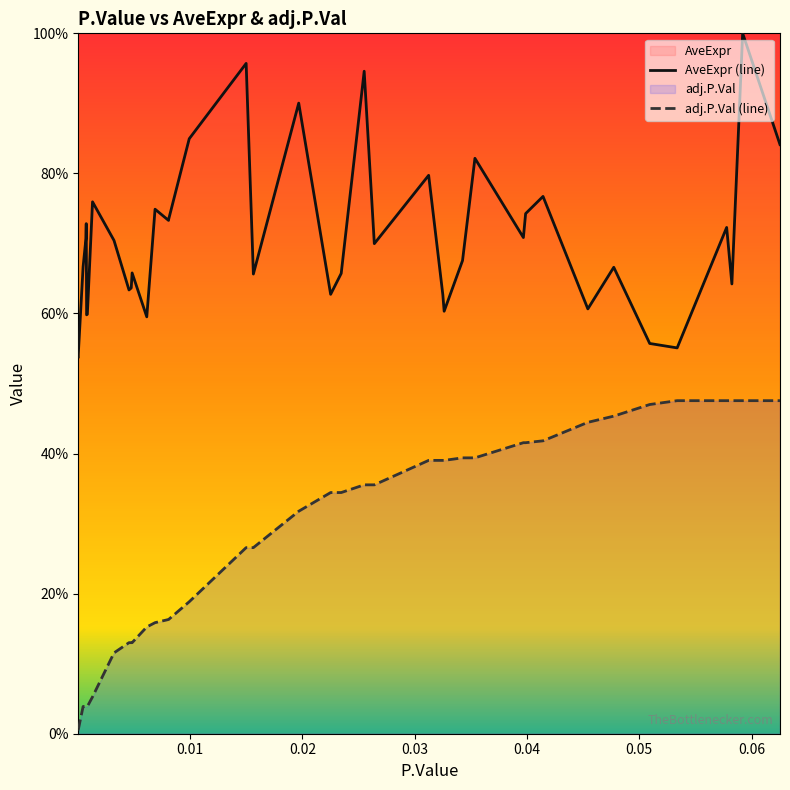

Does the chart display data point markers on the line(s)?

No